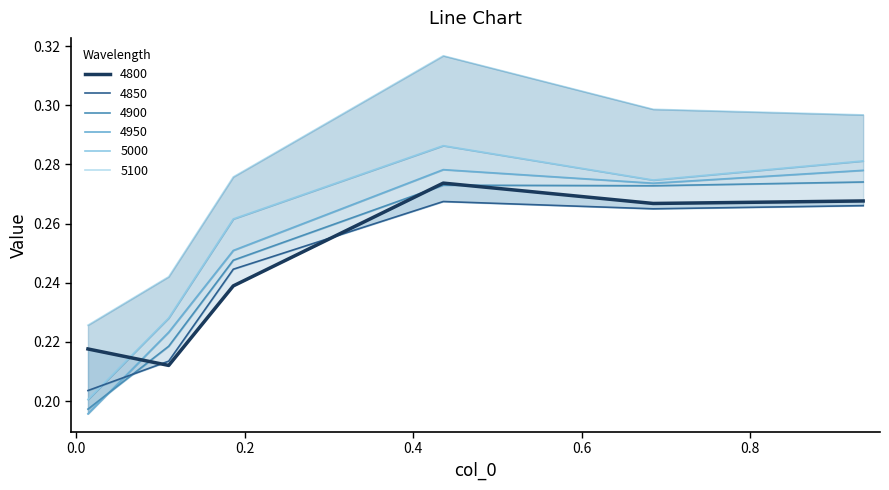

How many lines are shown in the chart?

6